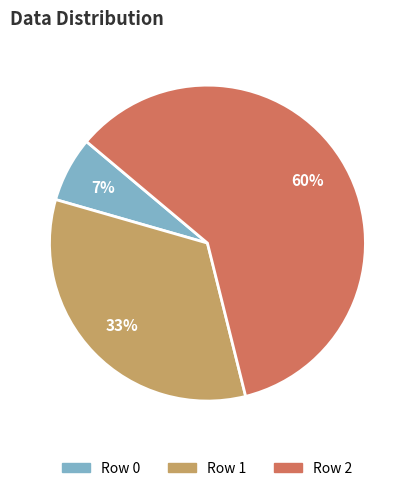

To the nearest percent, what is the difference between the largest and smallest slice percentages?

53%